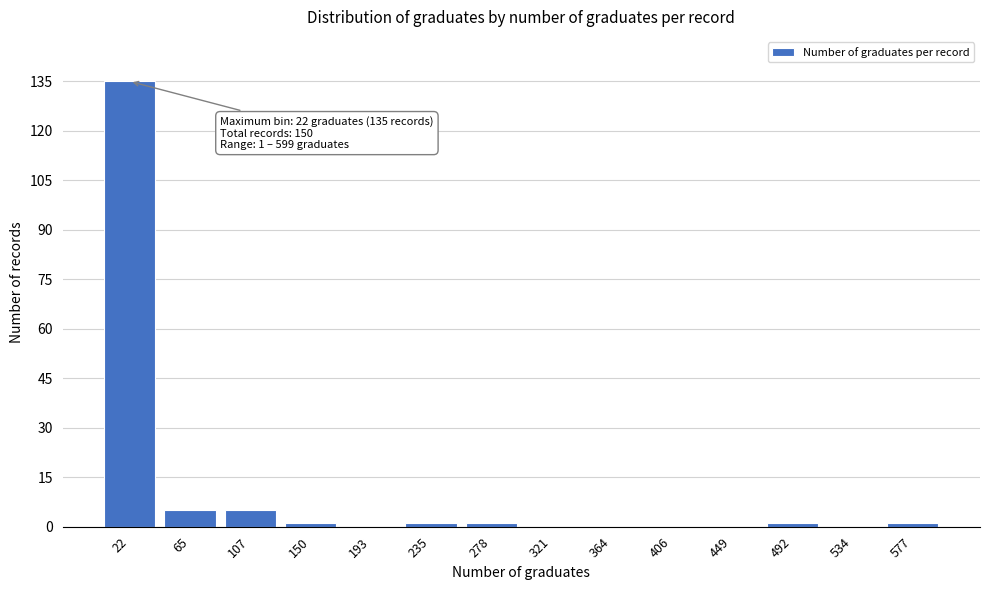

Reading left to right, transcribe all the data shown in this chart.

22=135	65=5	107=5	150=1	193=0	235=1	278=1	321=0	364=0	406=0	449=0	492=1	534=0	577=1